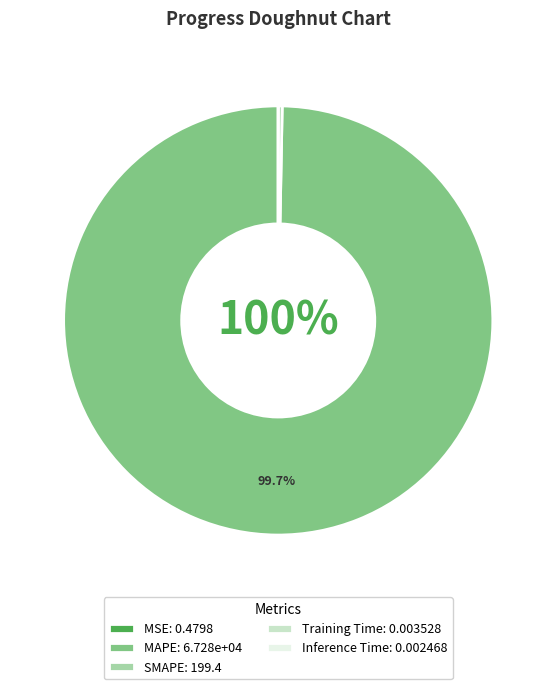

Is MAPE: 6.728e+04 the majority of the pie?

Yes